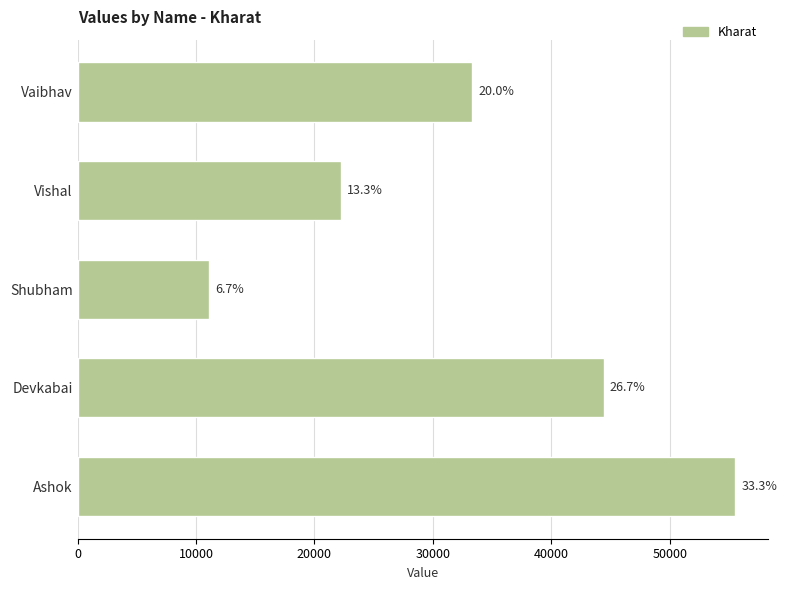

Does the chart contain any negative values?

No